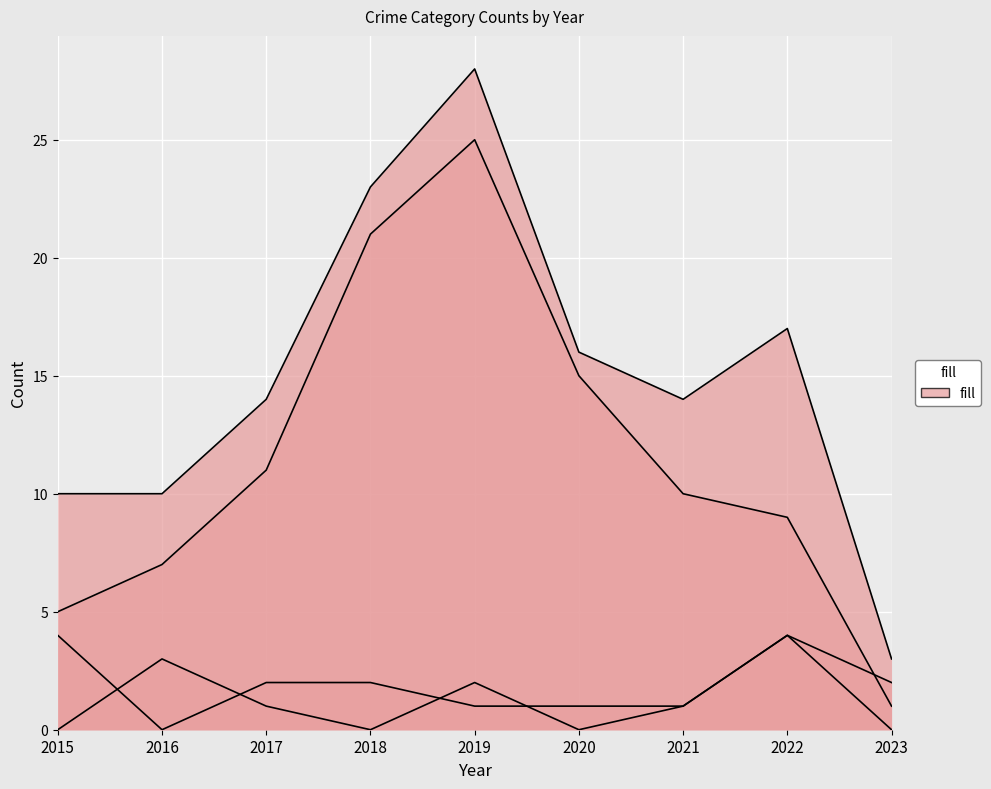

What is the value of the Robbery point at the 7th from the left?

10